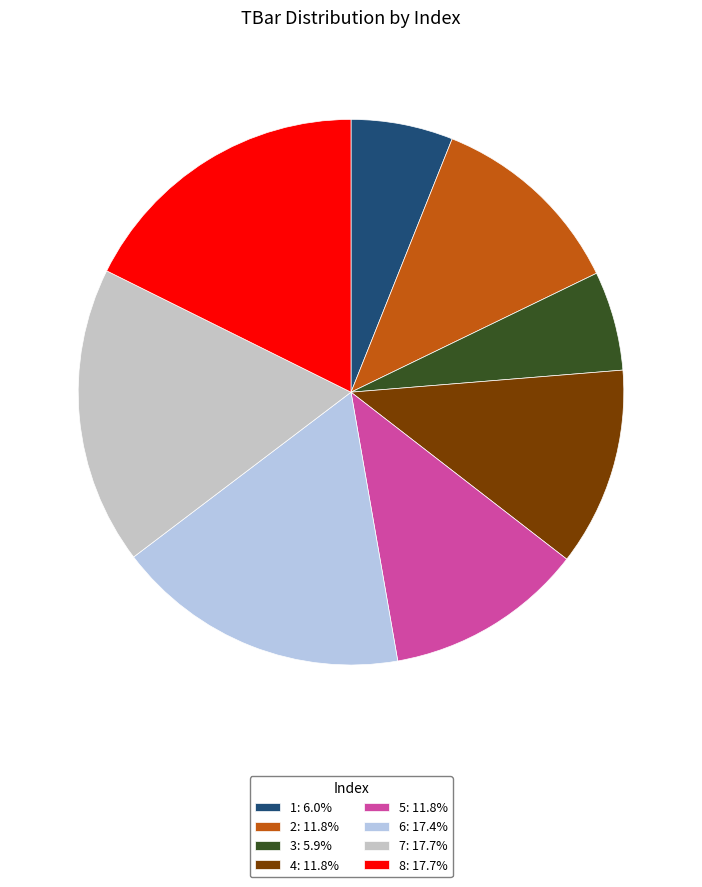

How many segments does this pie chart have?

8